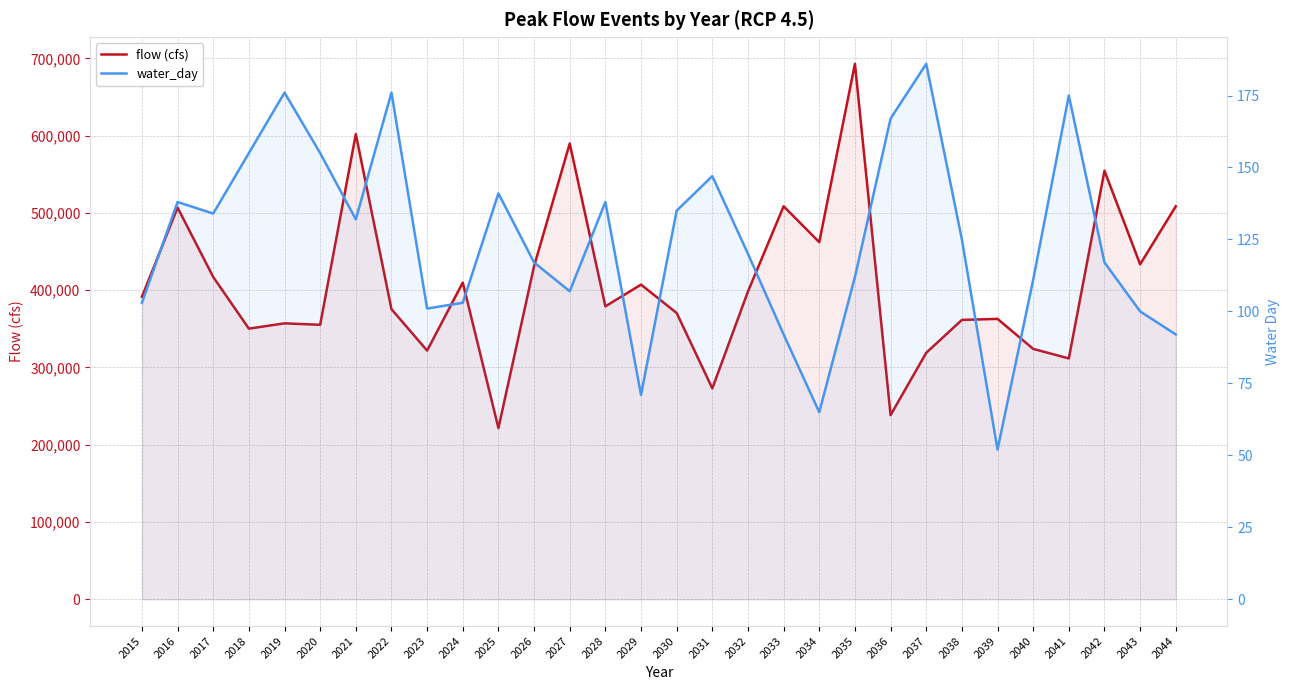

Does the chart display data point markers on the line(s)?

No